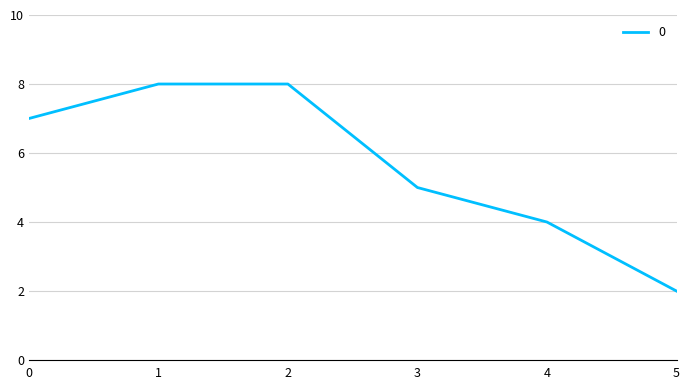

Which label corresponds to the smallest value in the chart?

5